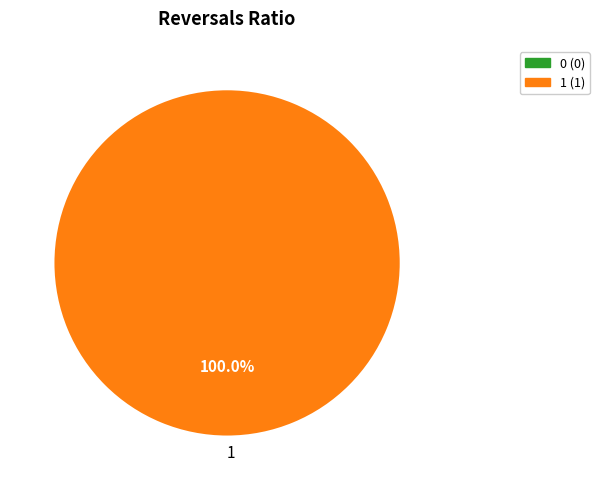

Rank the categories by value from highest to lowest.

1